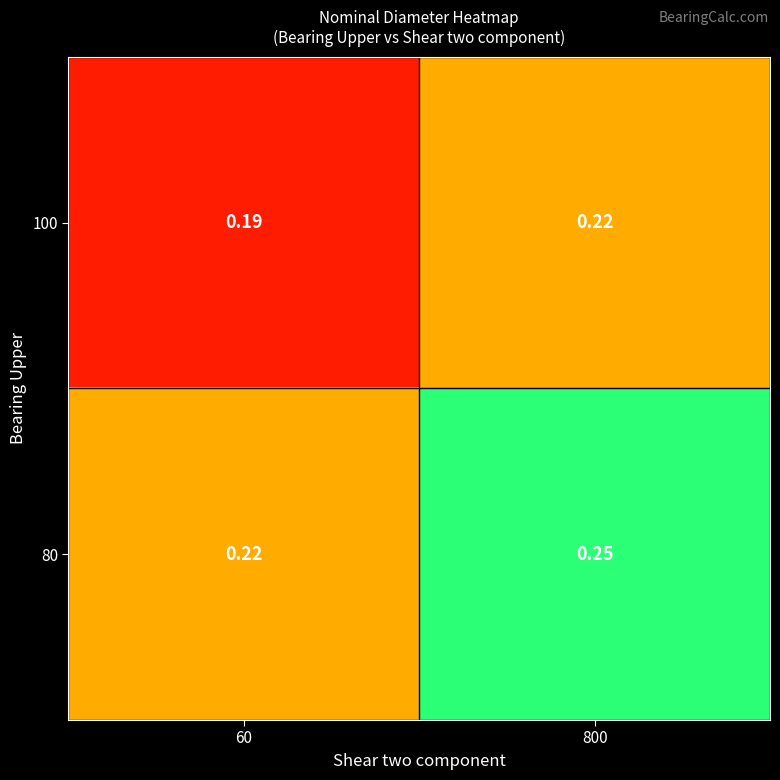

How many data points does each series have?

2